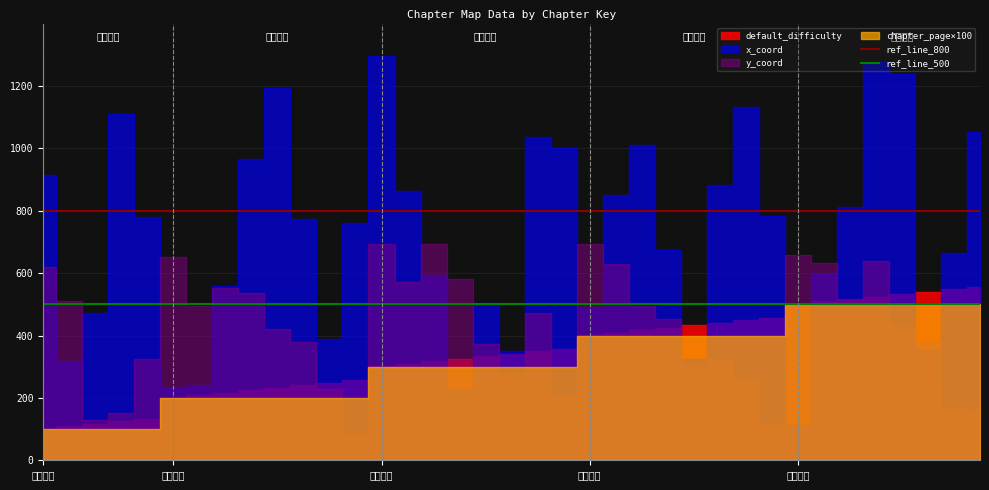

Where is ref_line_800 nearest to the value 800?

元素大陆